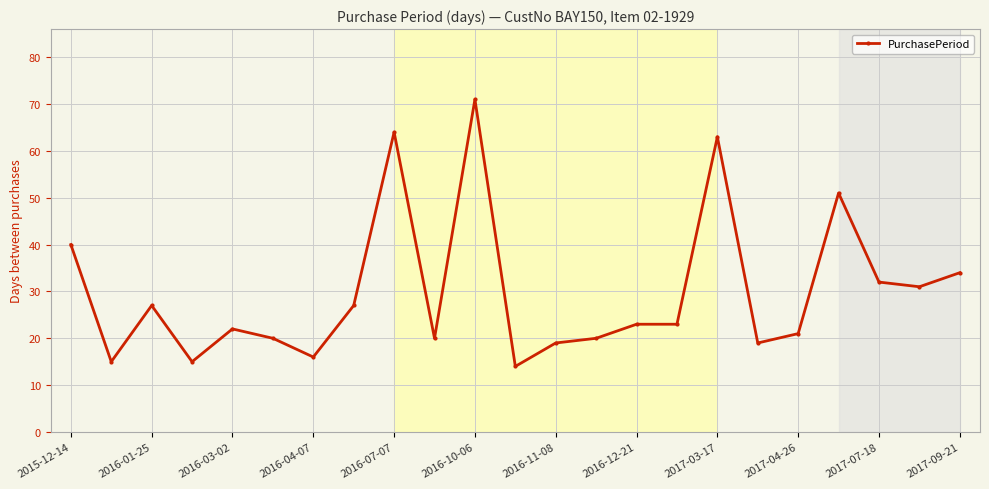

True or false: the data has more than 0 interior local peaks.

True